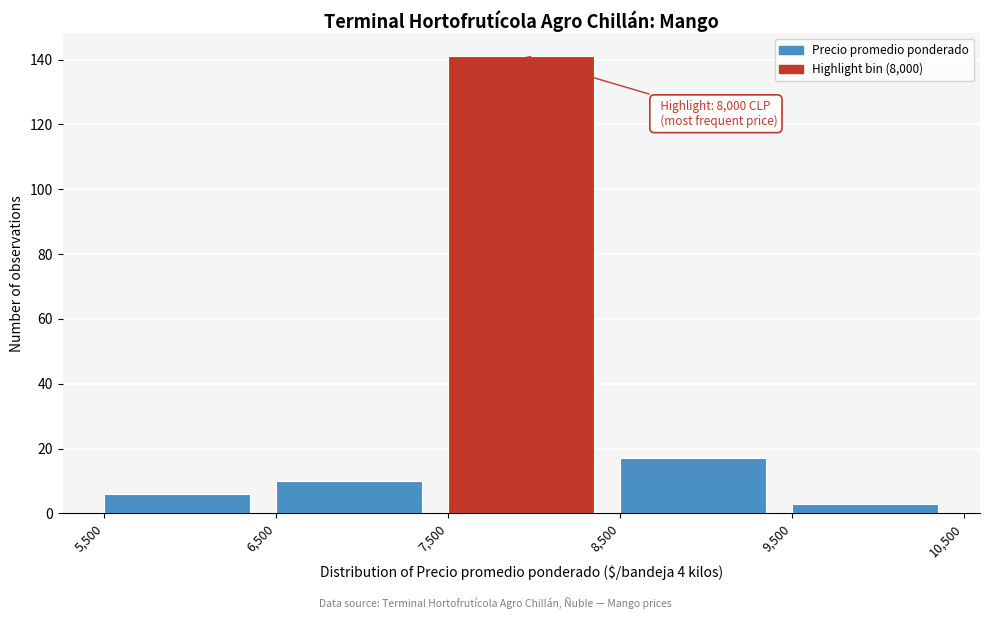

Which range on the x-axis has the tallest bar?

7,500 to 8,500